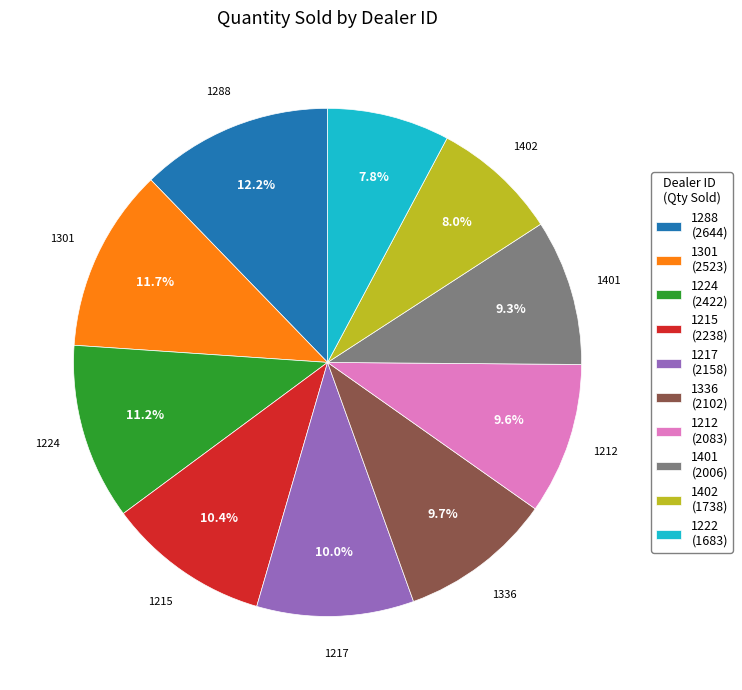

Combined, what portion of the pie is 1224 and 1222?

19.0%